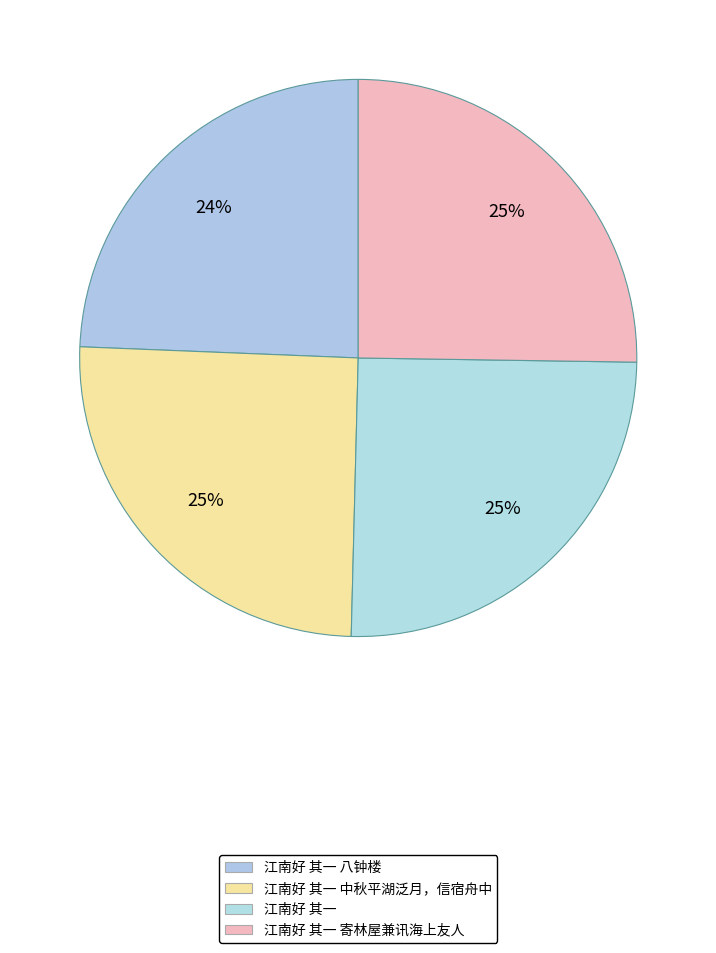

To the nearest percent, what is the average slice percentage?

25%